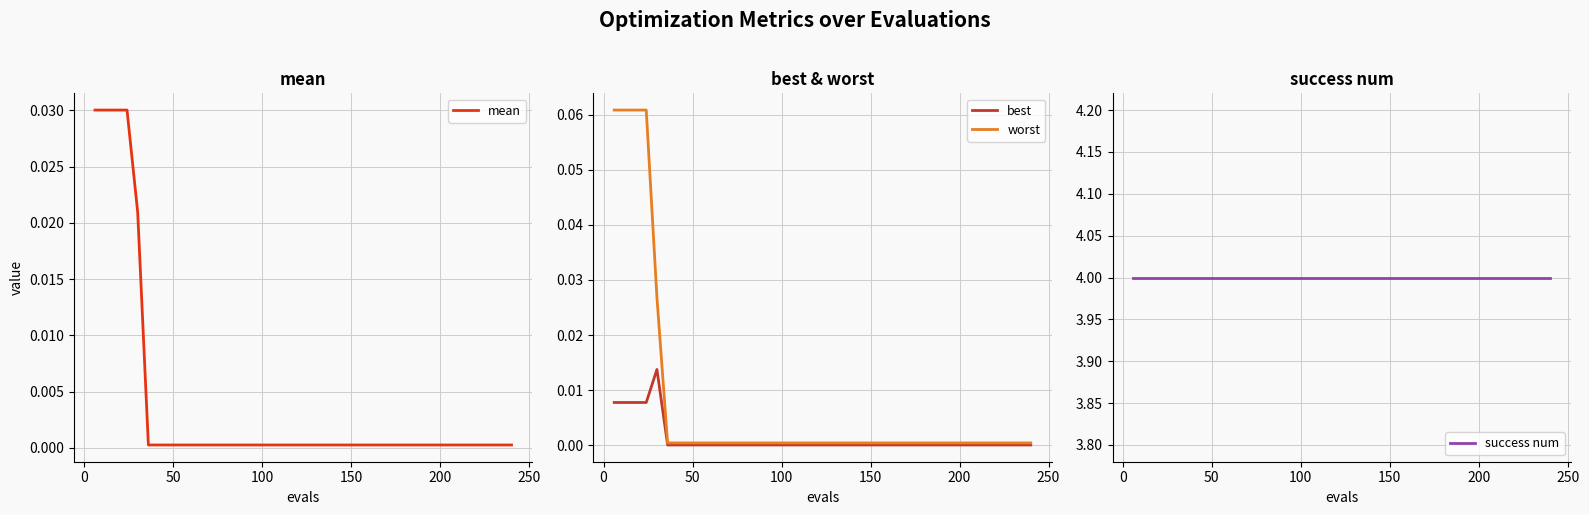

True or false: best and mean intersect in this chart.

False